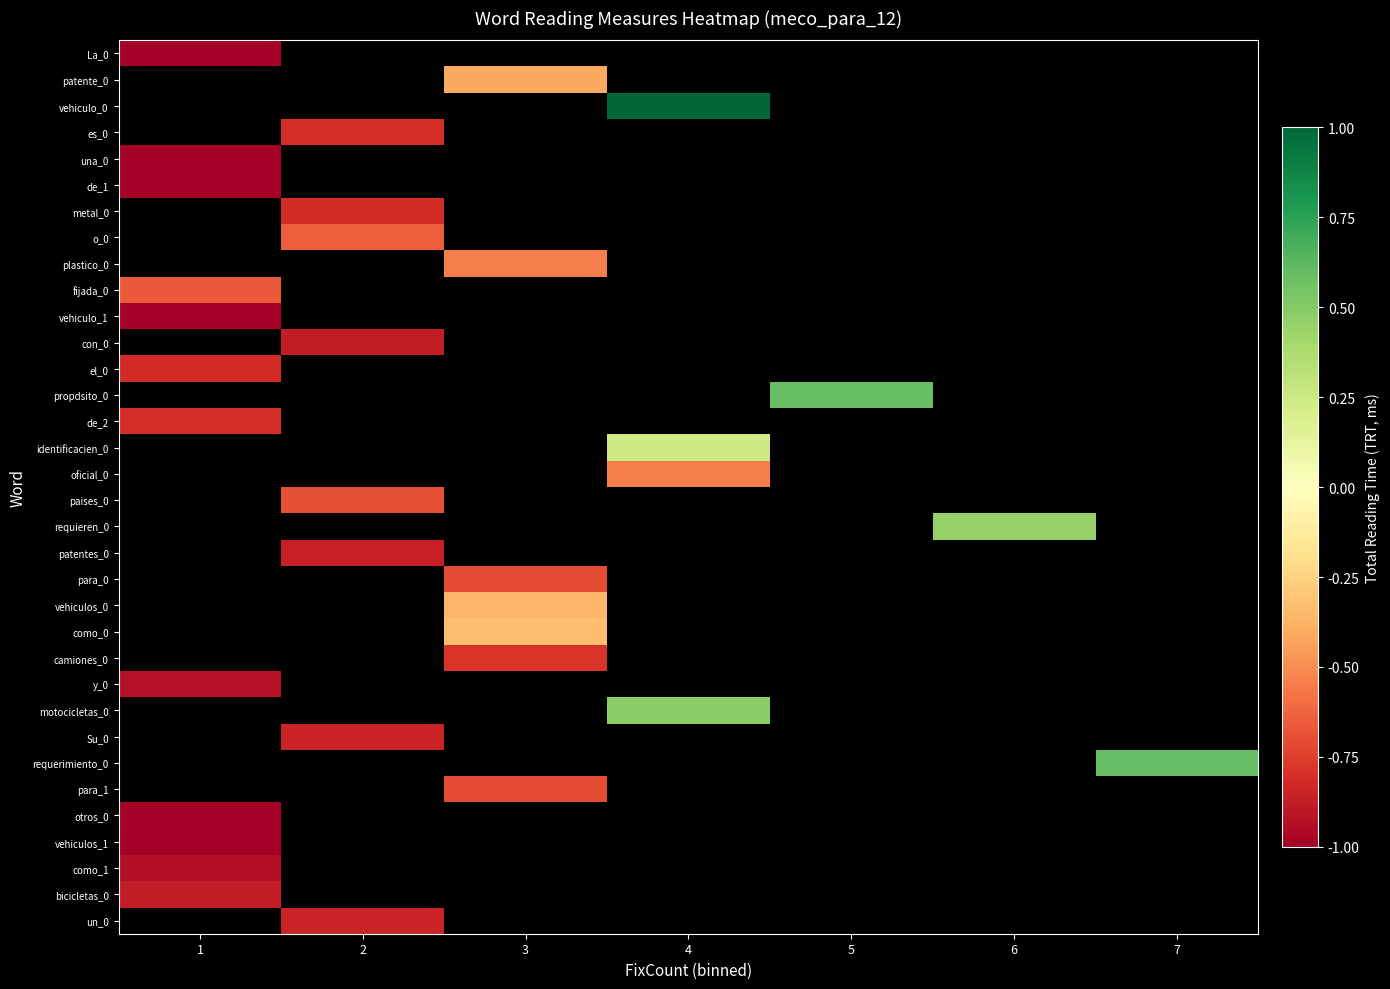

True or false: paises_0 has a value of -0.3 at 2.

False